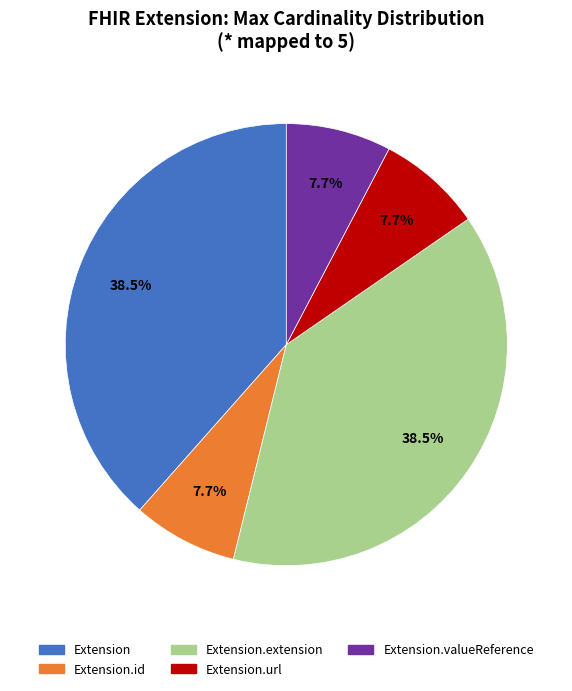

Is there any slice that represents more than half of the pie?

No